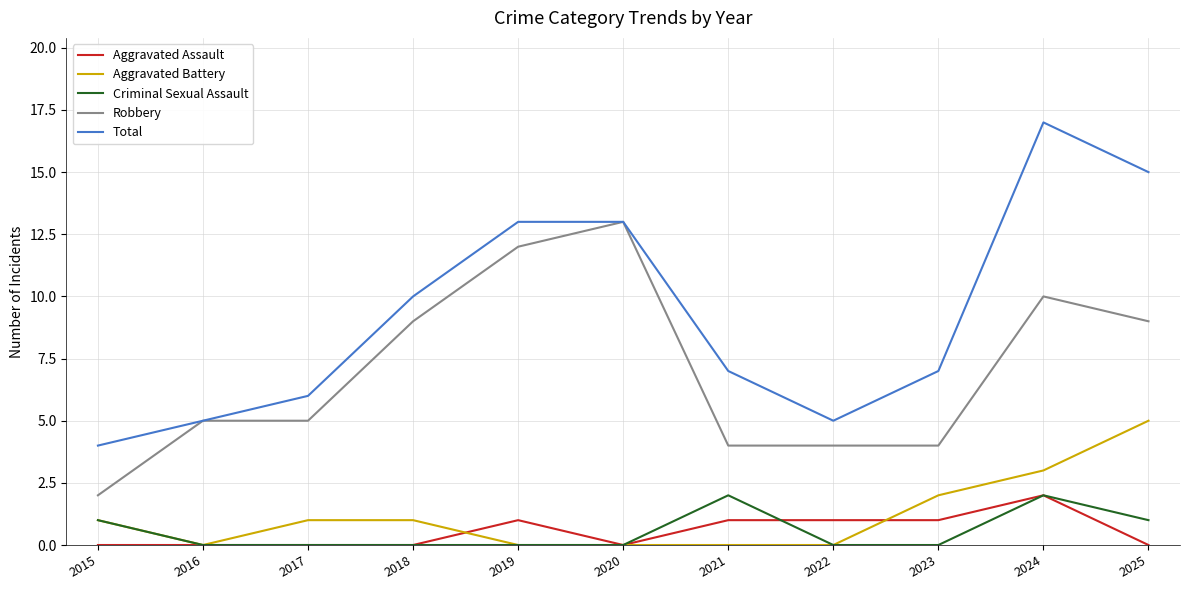

True or false: Aggravated Battery and Total intersect in this chart.

False